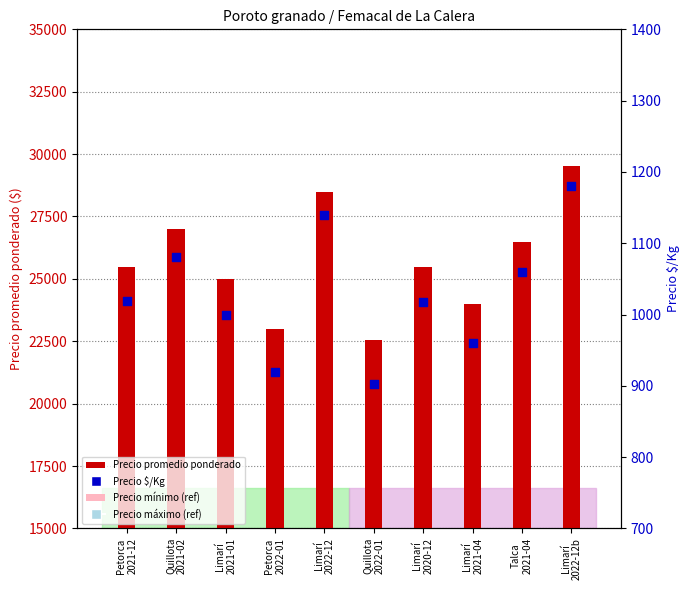

Which series reaches the minimum Y coordinate?

Precio $/Kg